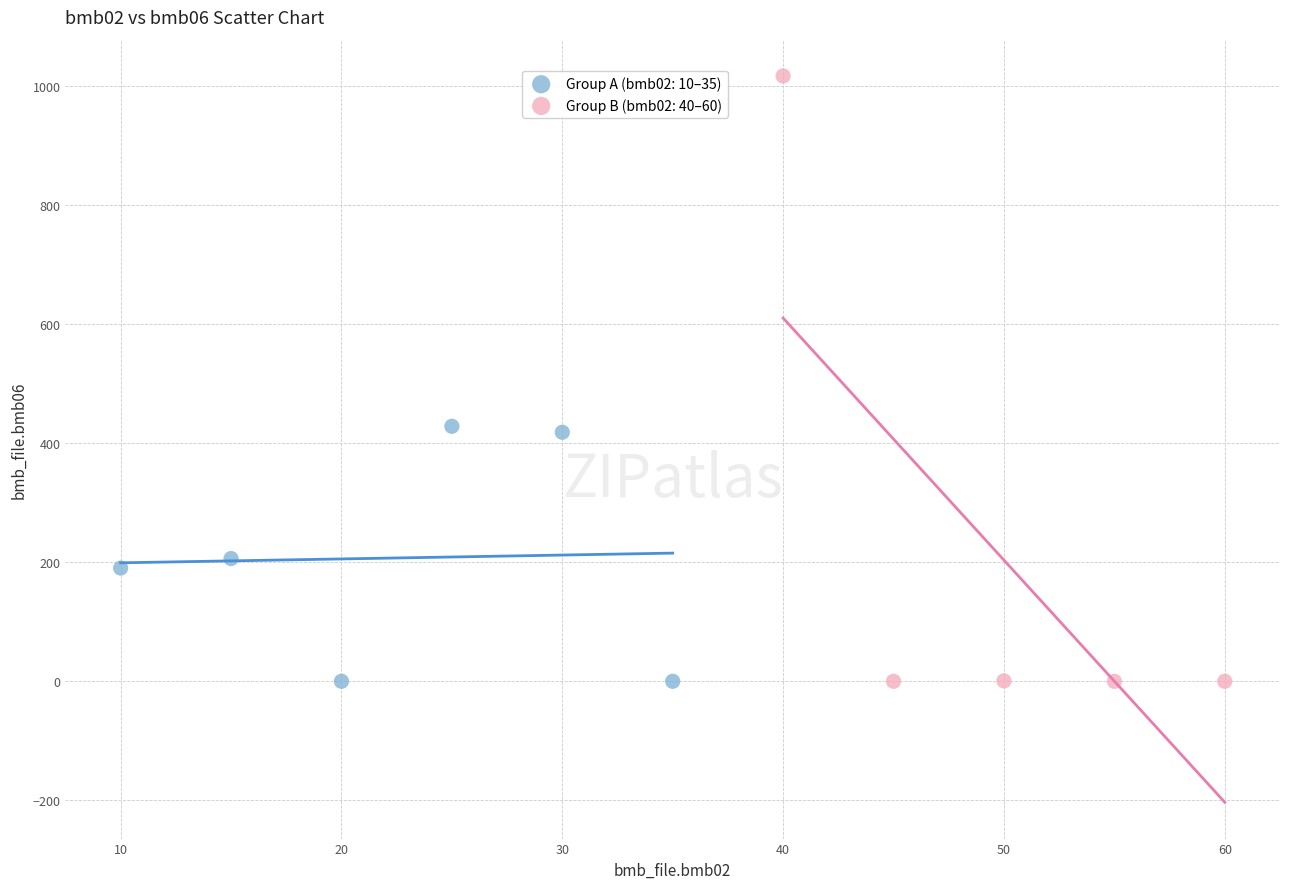

Which series has the largest Y range (max minus min)?

Group B (bmb02: 40–60)